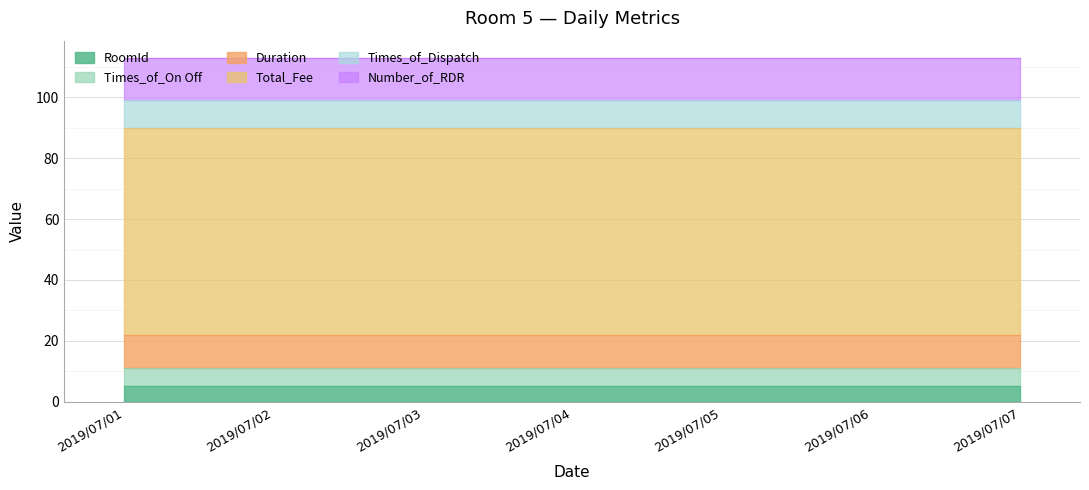

What is the sum of the Total_Fee values at 2019/07/03 and 2019/07/01?

136